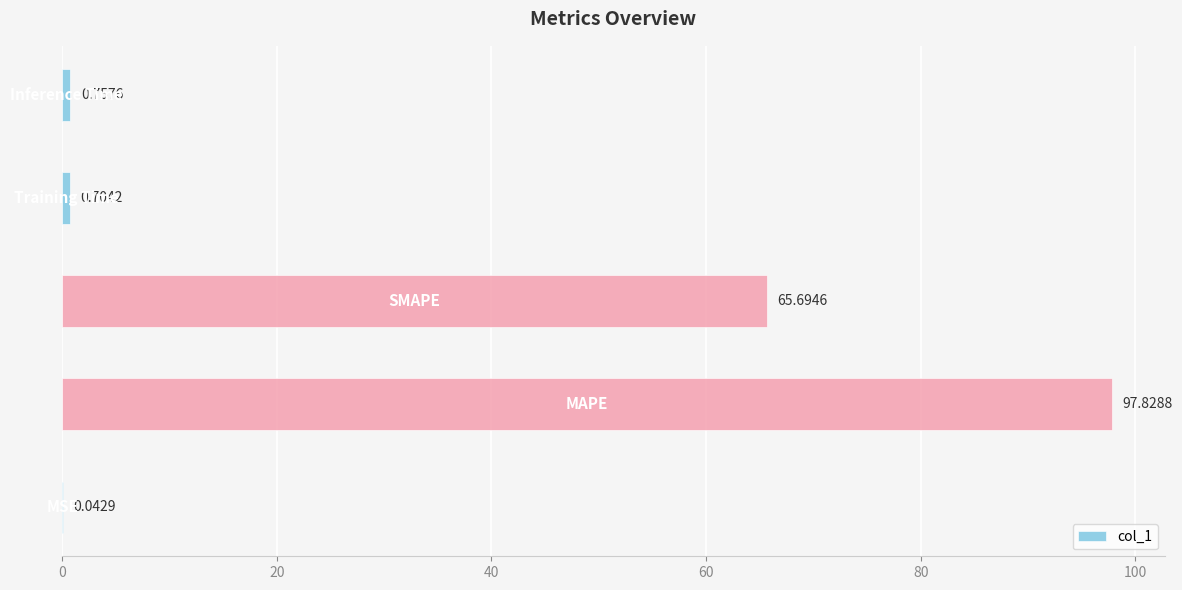

What is the sum of all values?

165.0